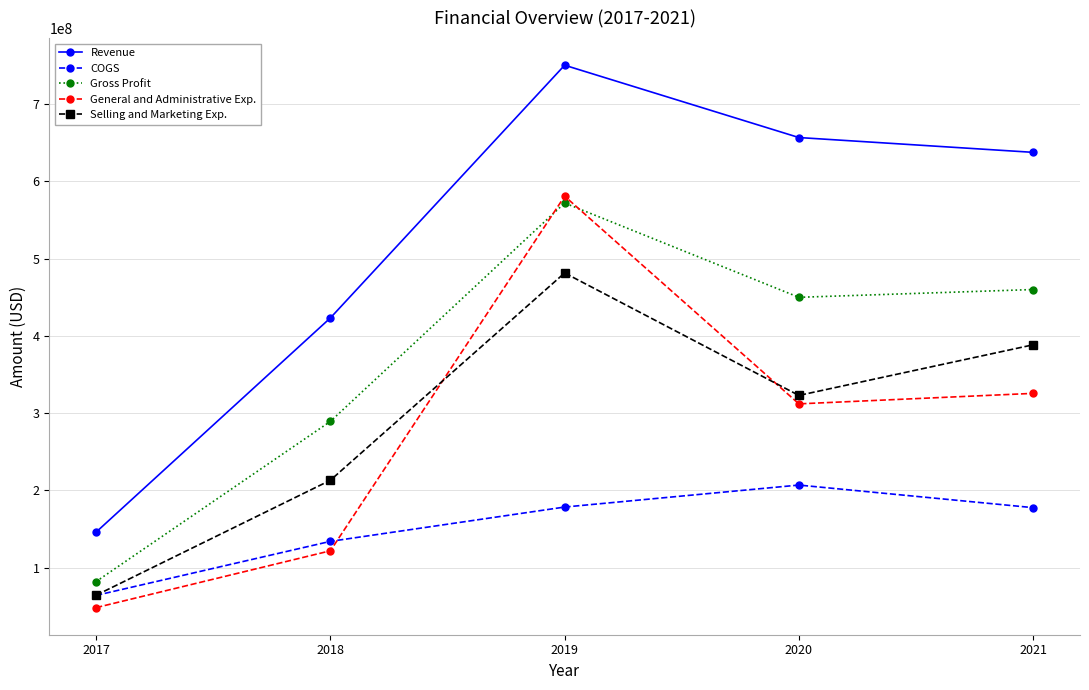

Count the number of data series in this chart.

5